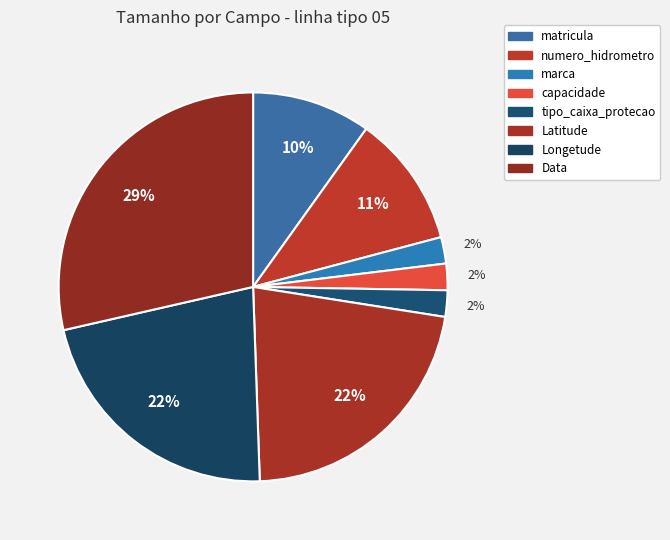

How many slices are in this pie chart?

8